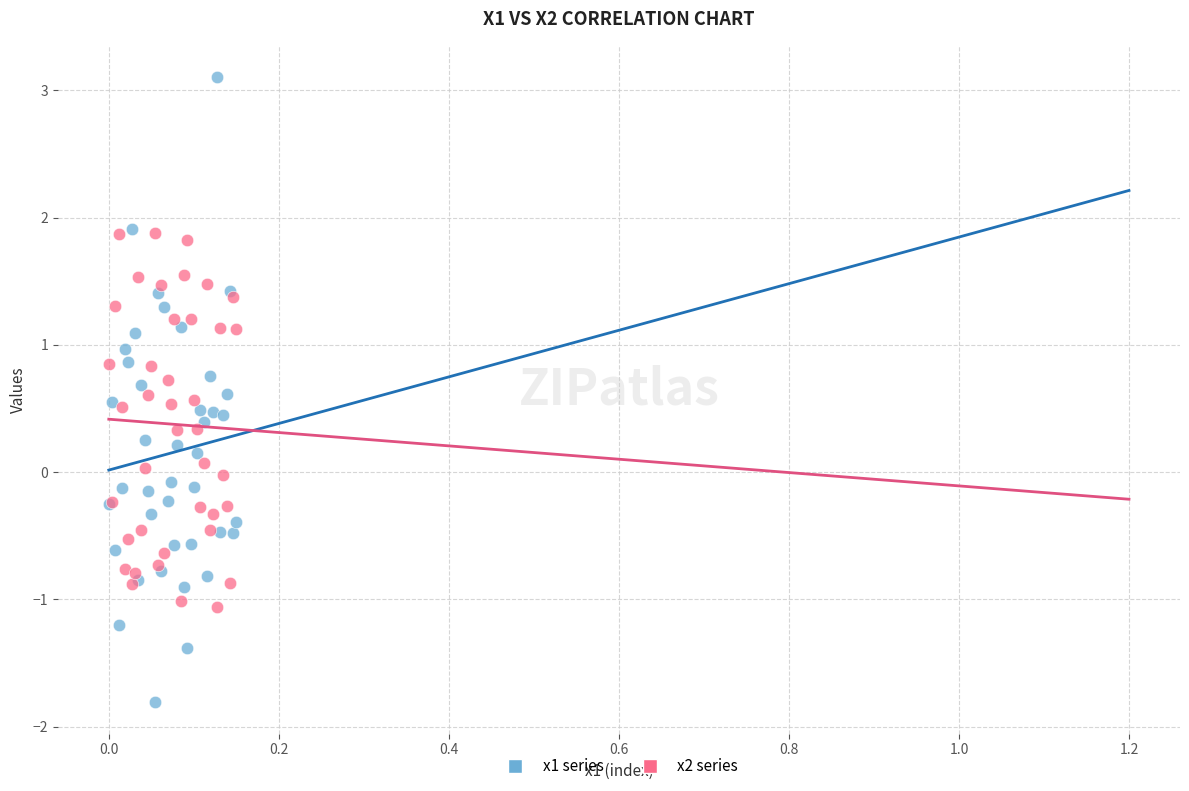

Which series contains the lowest Y value?

x1 series